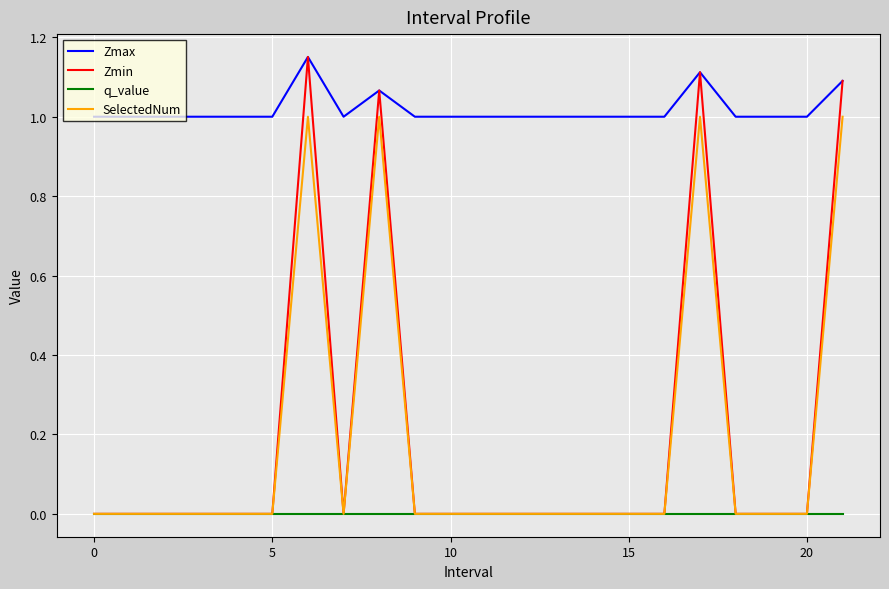

True or false: Zmax has more than 1 interior local peaks.

True